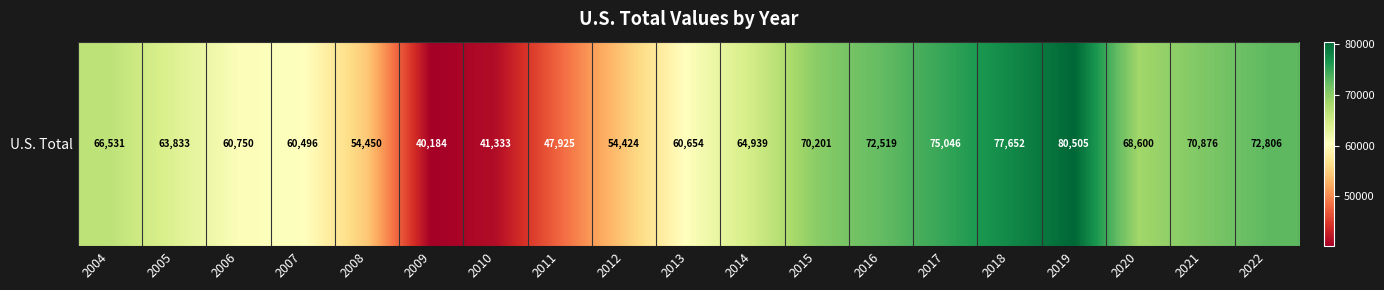

At which label is the value closest to 60344?

2007